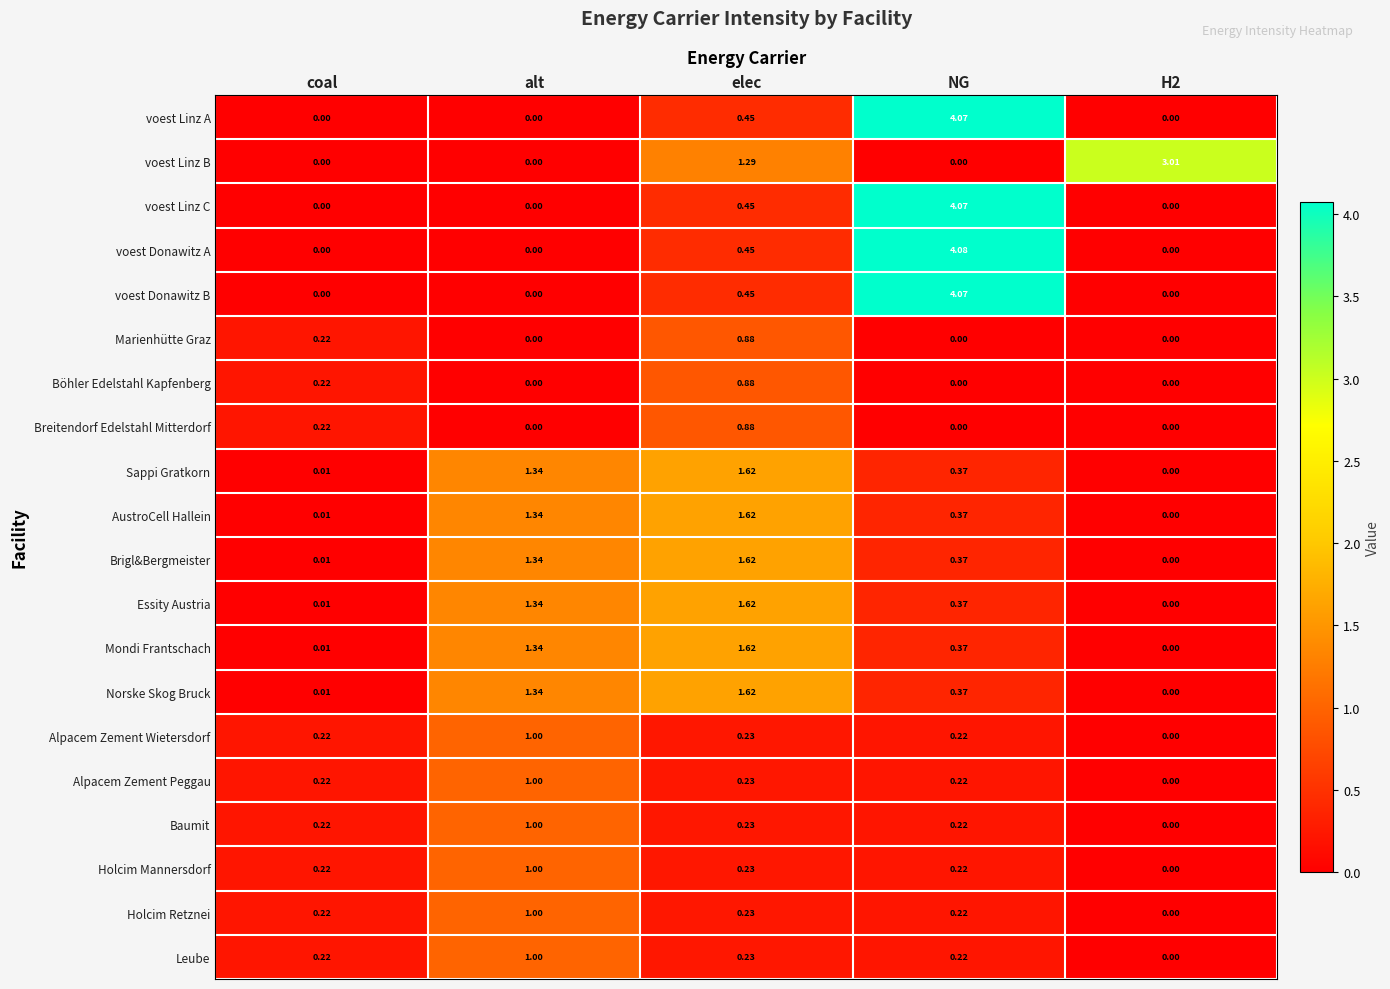

At which category does the chart reach its peak across all series?

NG